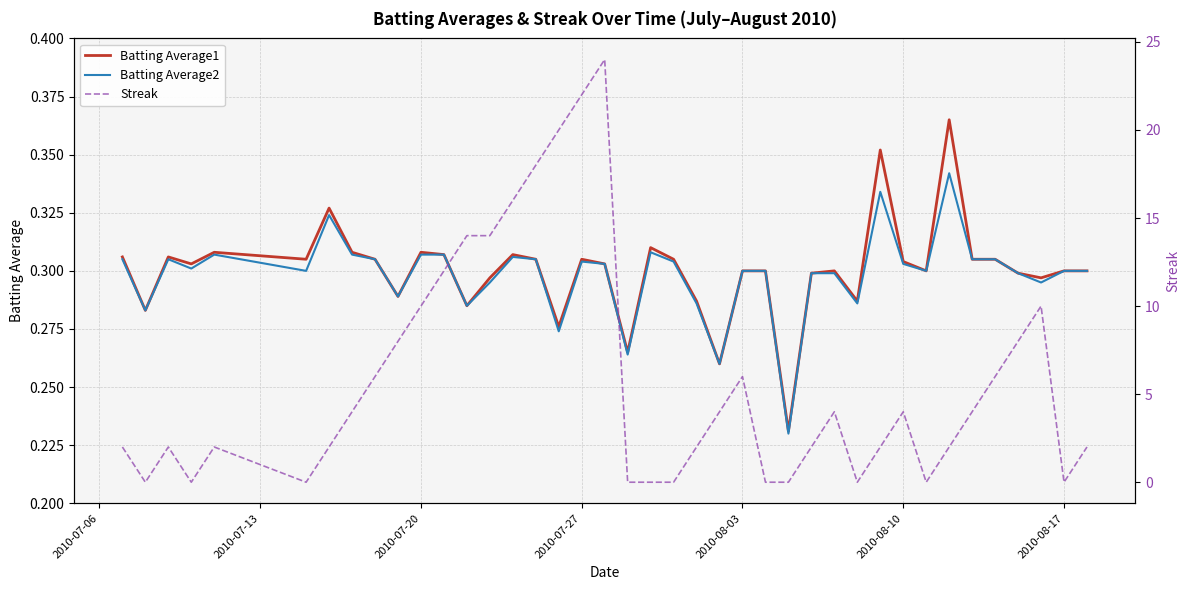

How many Batting Average2 values are between 0 and 1?

40